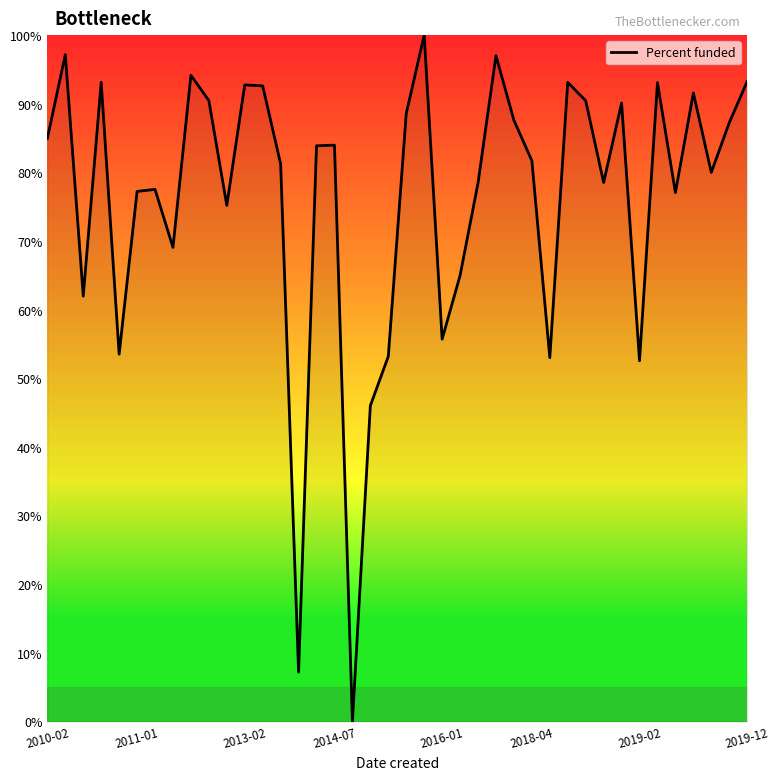

How many interior local valleys (lower than both neighbors) does the data have?

12